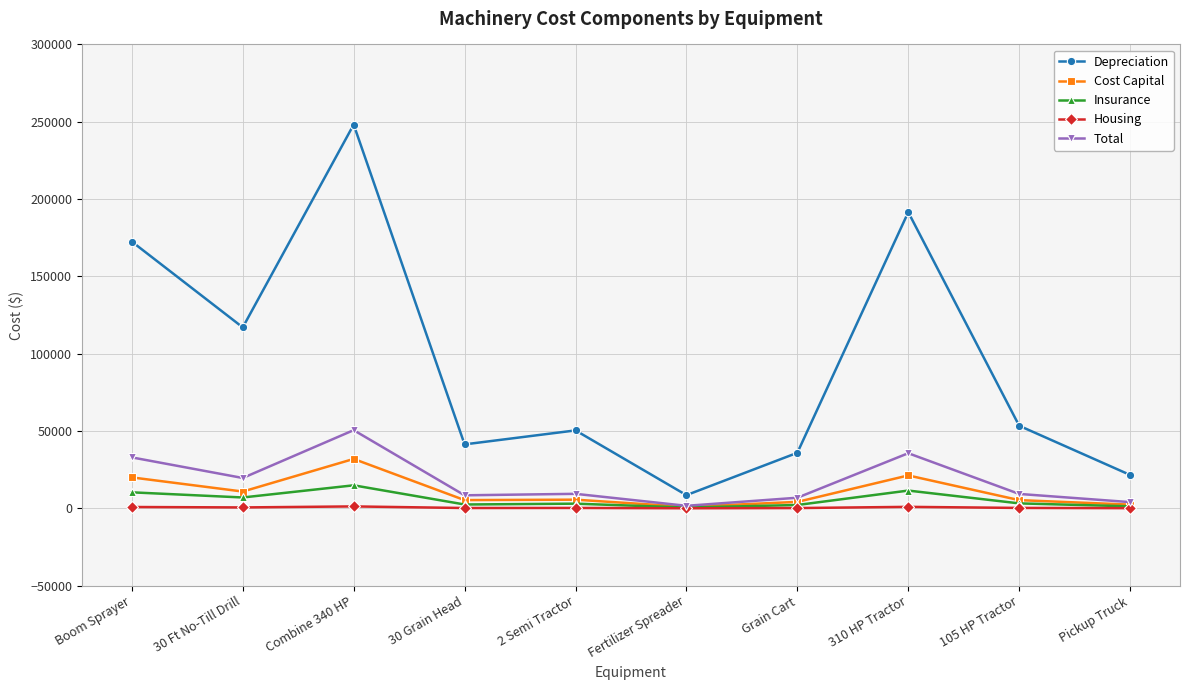

Which series has the widest spread of values?

Depreciation